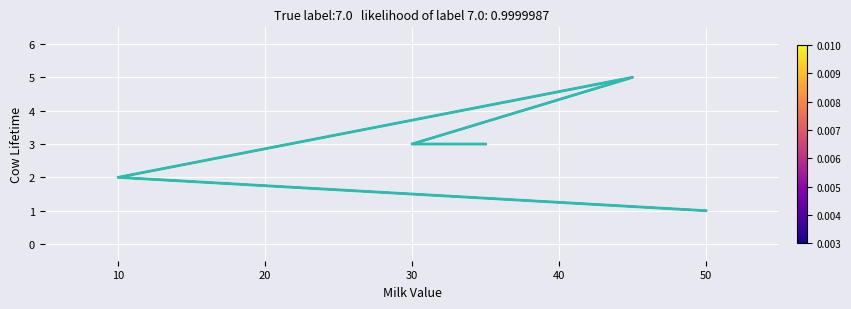

Count the values in the range 2 to 3.

3